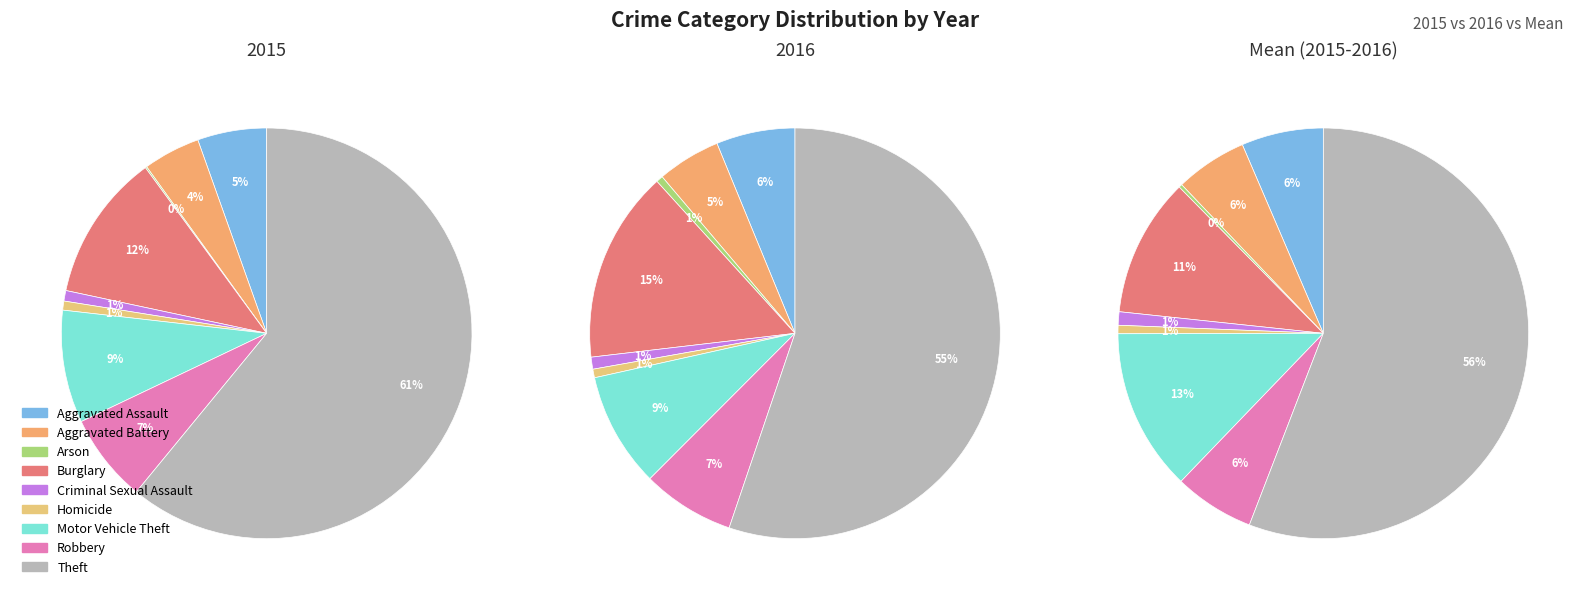

To the nearest percent, what is the combined percentage of Criminal Sexual Assault and Burglary?

12%